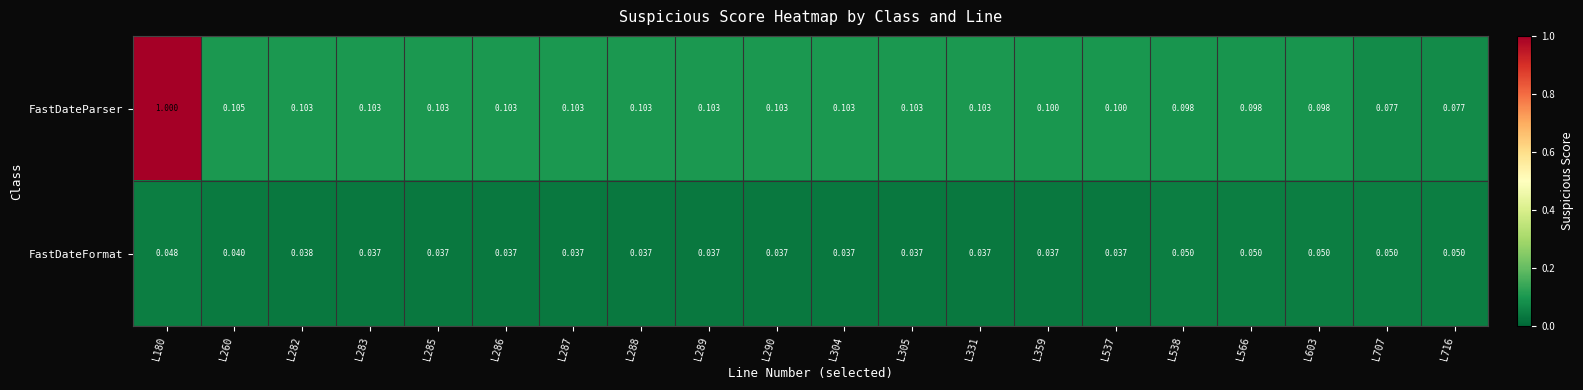

Between L282 and L283, which series saw the biggest shift?

FastDateFormat